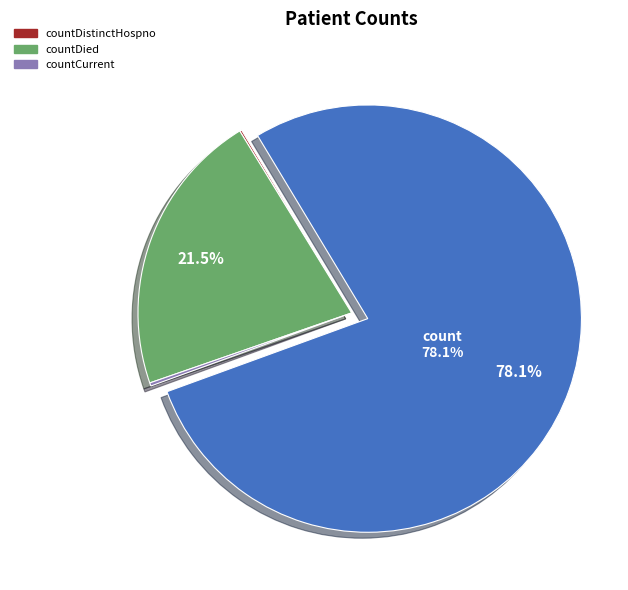

Is there any slice that represents more than half of the pie?

Yes